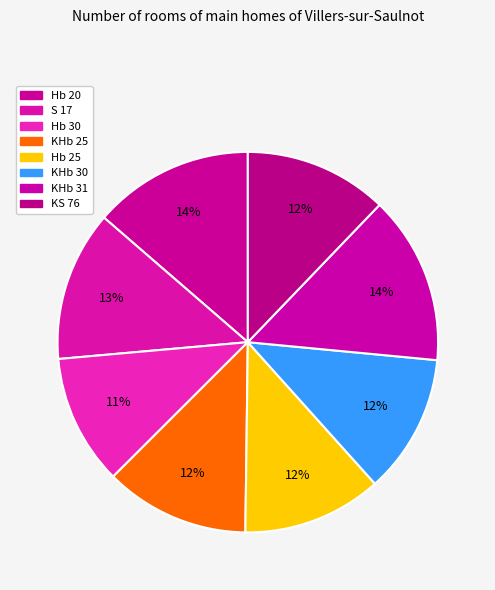

Does Hb 25 represent more than half of the total?

No